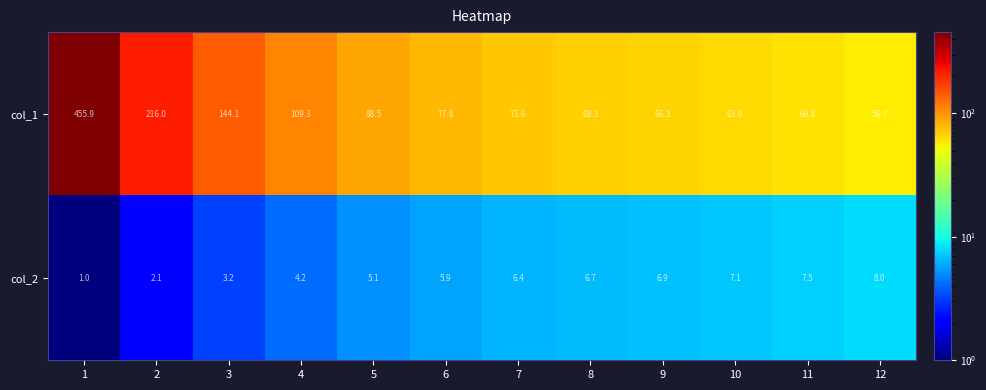

Reading right to left, list all the values displayed in this chart.

col_1: 12=56.7	11=60.8	10=63.9	9=66.3	8=68.3	7=71.6	6=77.8	5=88.5	4=109.3	3=144.1	2=216.0	1=455.9
col_2: 12=8.0	11=7.5	10=7.1	9=6.9	8=6.7	7=6.4	6=5.9	5=5.1	4=4.2	3=3.2	2=2.1	1=1.0